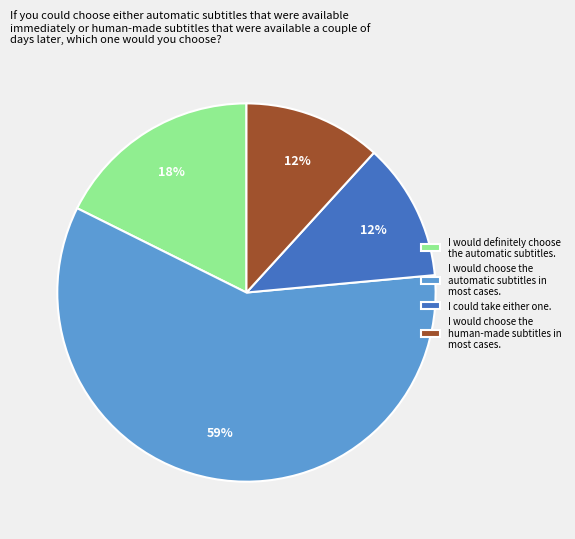

What percentage is the I would choose the human-made subtitles in most cases. slice, to the nearest percent?

12%